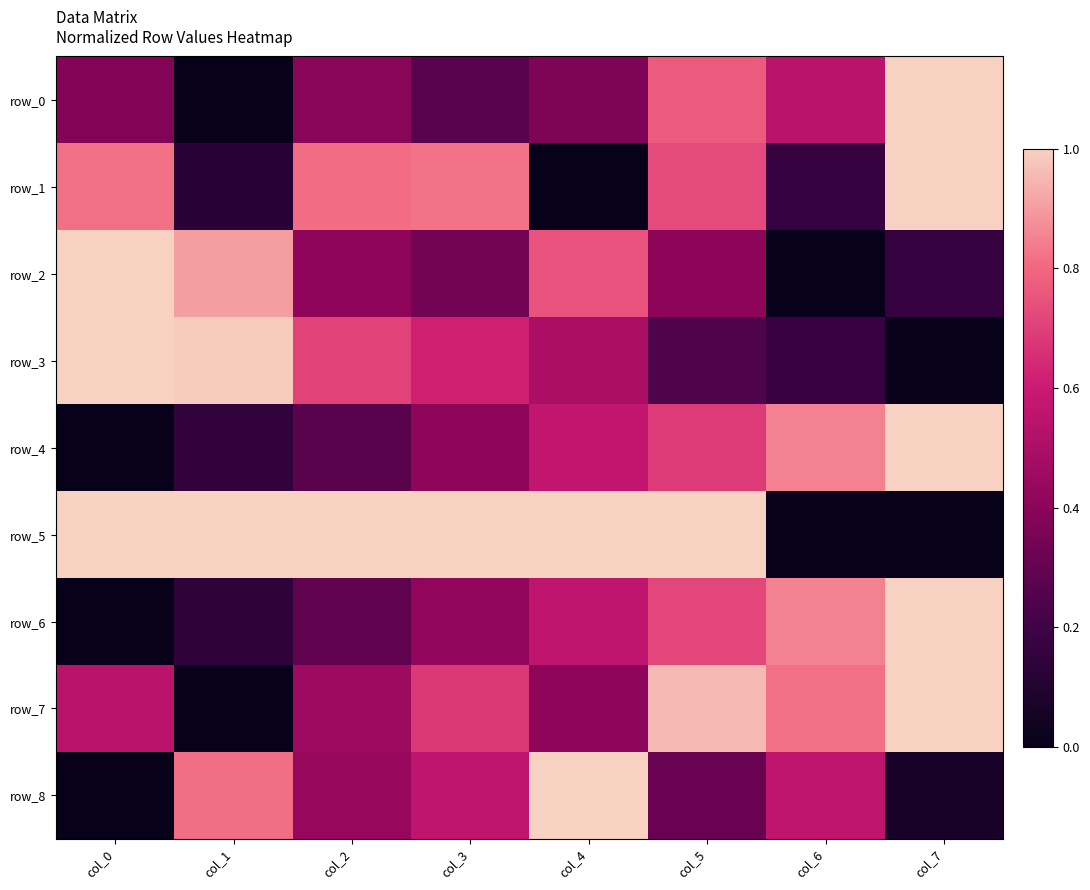

Is it true that row_2 equals 0.3 at col_4?

False